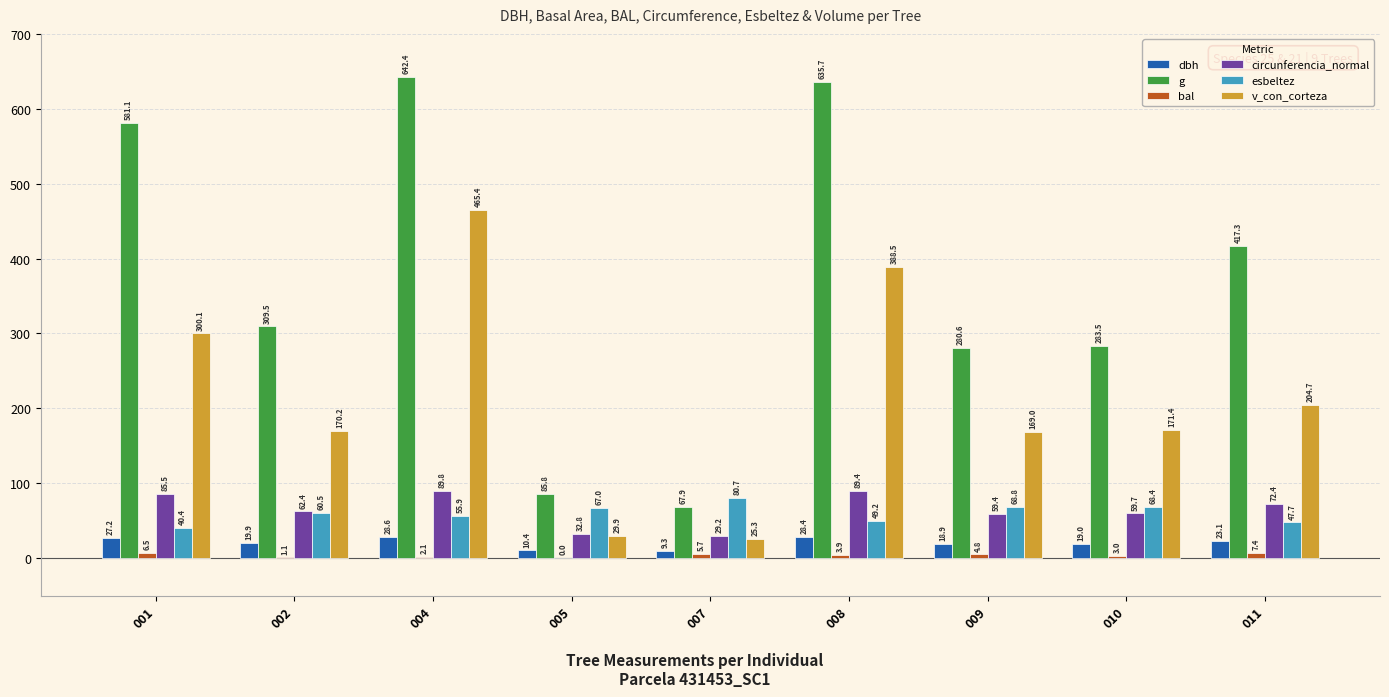

What is the sum of all dbh values?

184.8